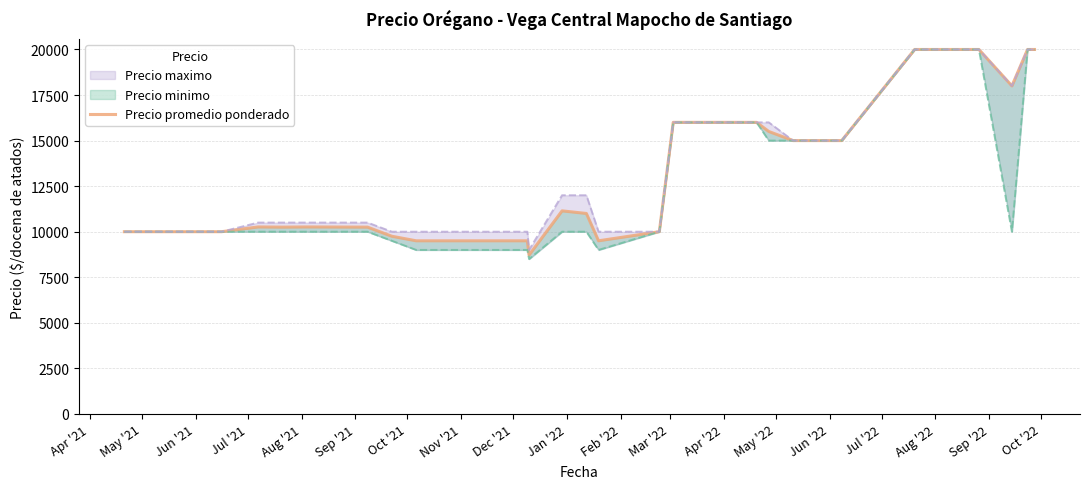

Reading left to right, transcribe all the data shown in this chart.

10000	10000	10000	10000	10000	10000	10260	10250	10260	10250	9750	9500	9500	9500	9500	9500	8719	11143	11000	9500	10000	16000	16000	16000	16000	16000	16000	16000	16000	15500	15000	15000	15000	20000	20000	20000	20000	18000	20000	20000